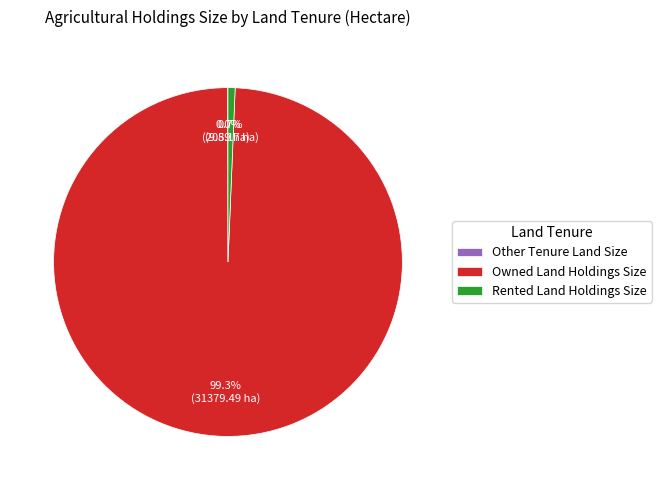

True or false: Owned Land Holdings Size accounts for 87% of the total.

False